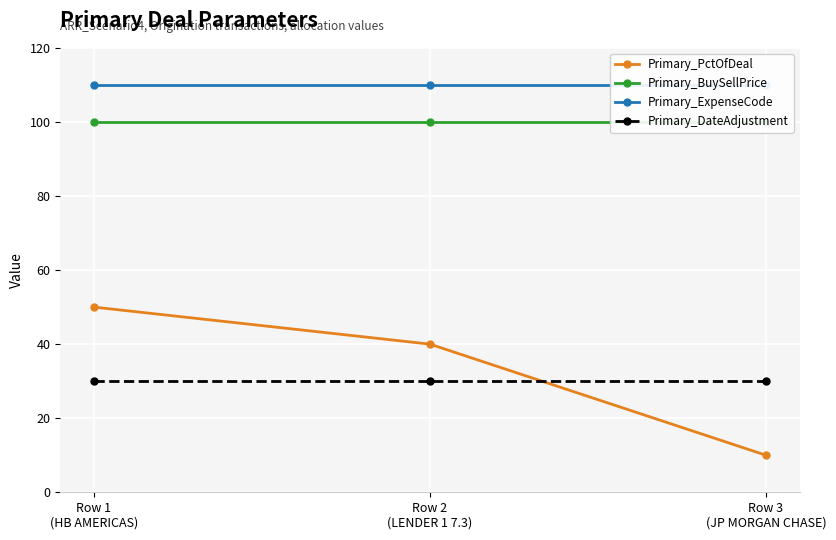

Count the number of data series in this chart.

4